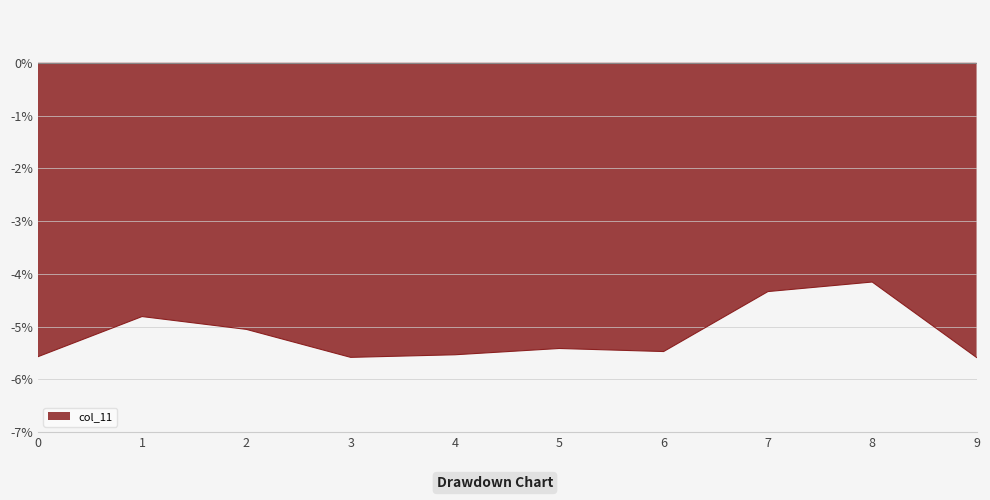

True or false: col_2 and col_1 intersect in this chart.

False